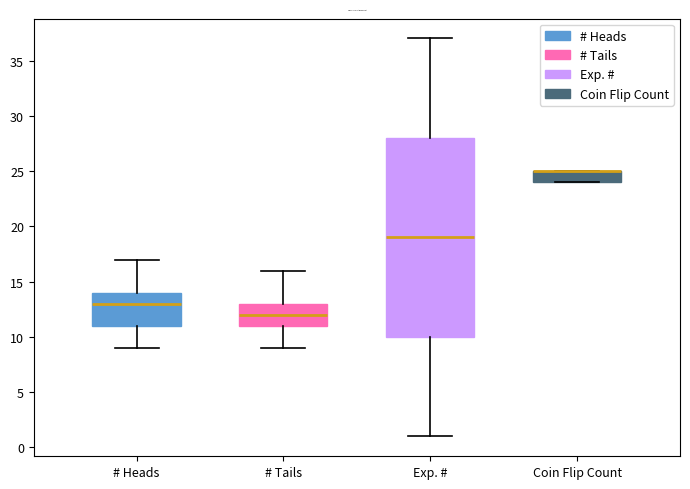

Comparing the boxes themselves (not the whiskers), which one is the tallest?

Exp. #